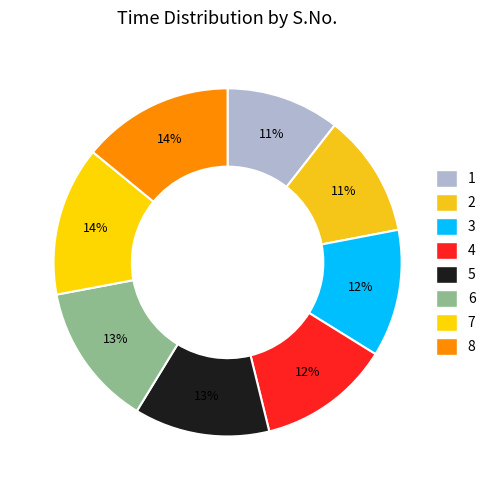

How many segments does this pie chart have?

8